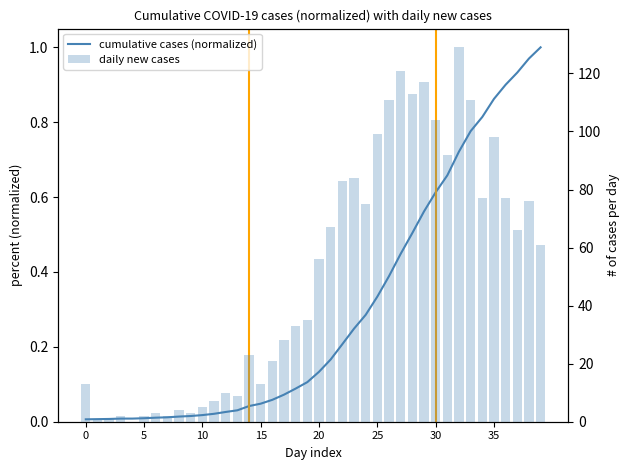

What is the sum of all daily new cases values?

2032.0